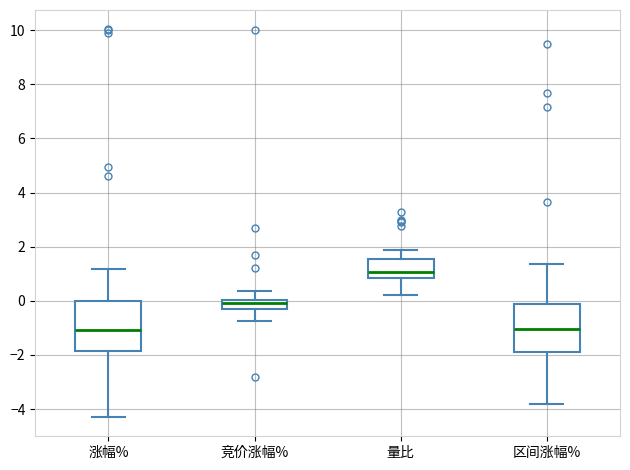

Where does the upper whisker of the box for 区间涨幅% end on the y-axis? The values are not printed on the chart, so give them approximately, as read against the axis.

1.4